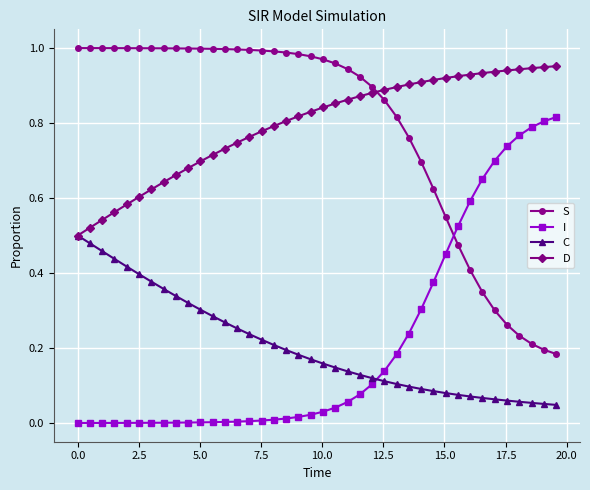

True or false: S and I intersect in this chart.

True